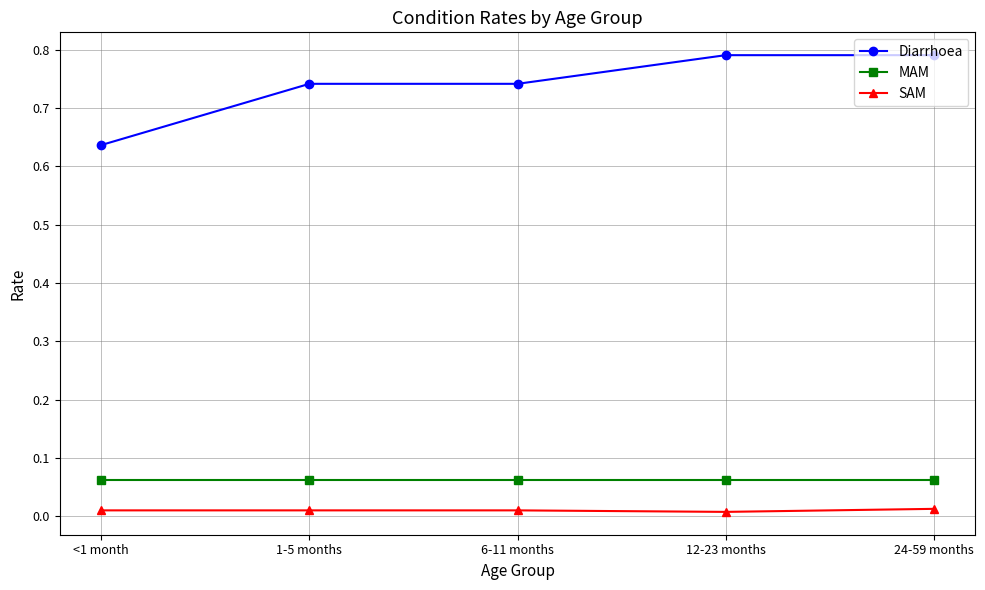

Which series has the largest range (max minus min)?

Diarrhoea